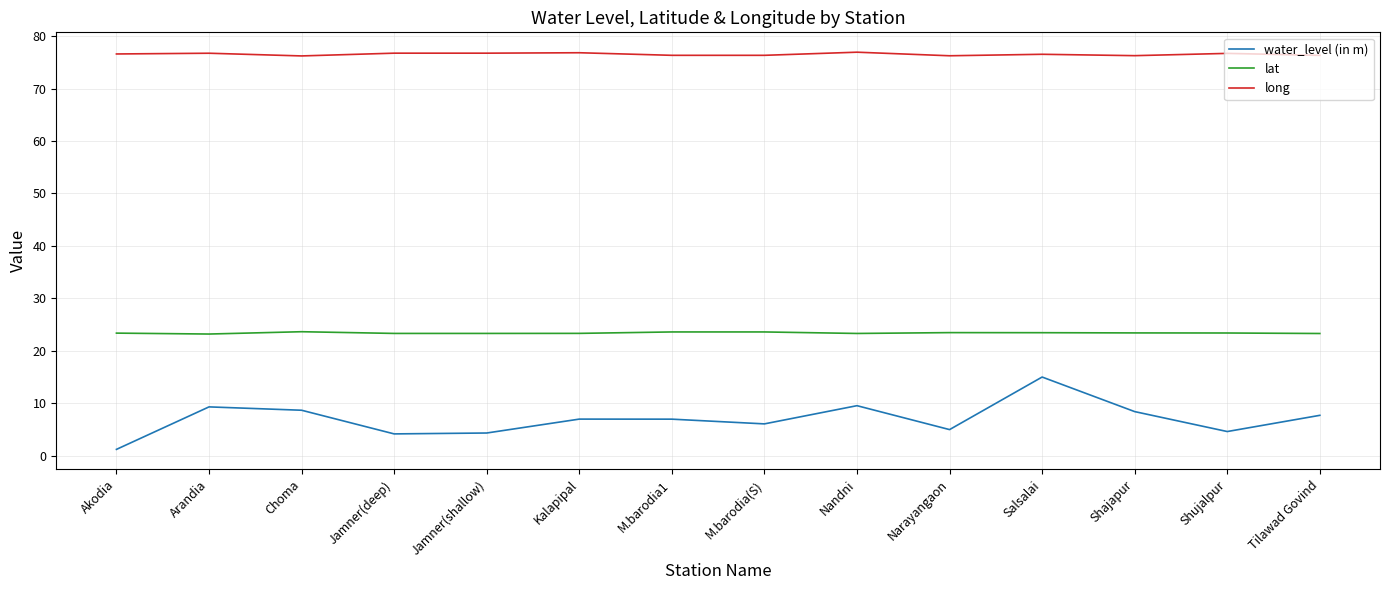

What are all the series names shown in the legend?

water_level (in m), lat, long